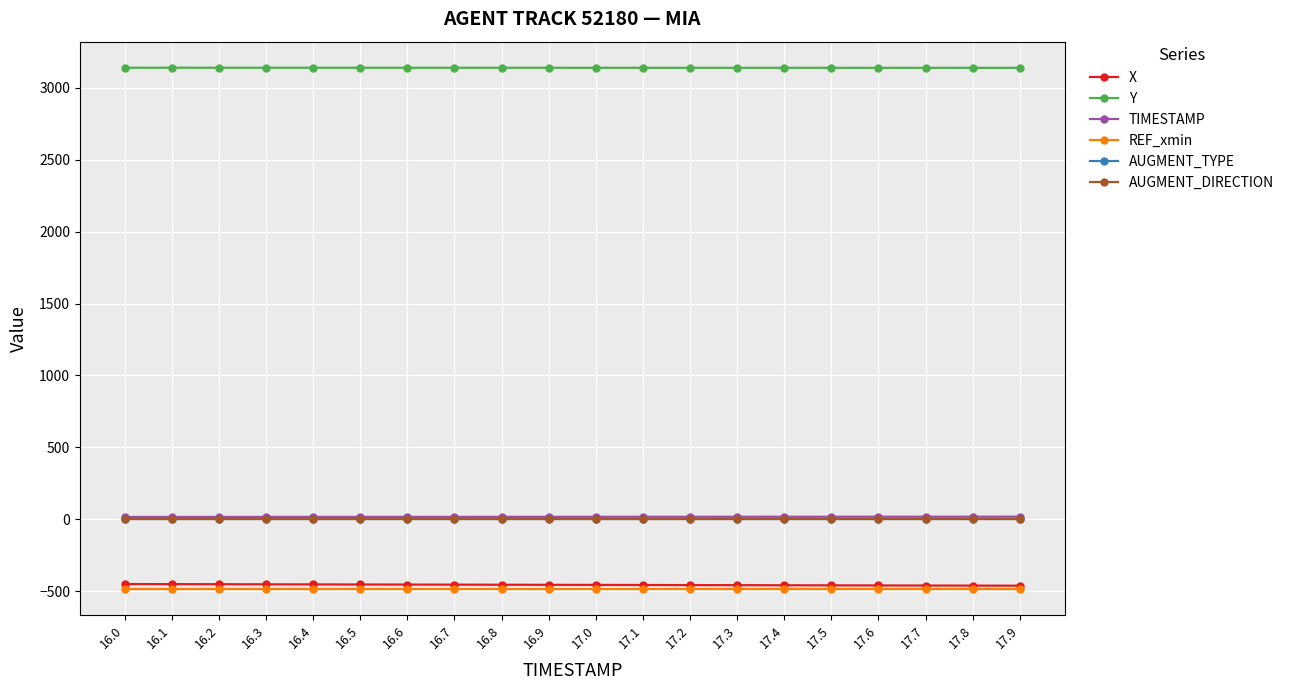

What is the maximum value shown in the chart?

3139.7